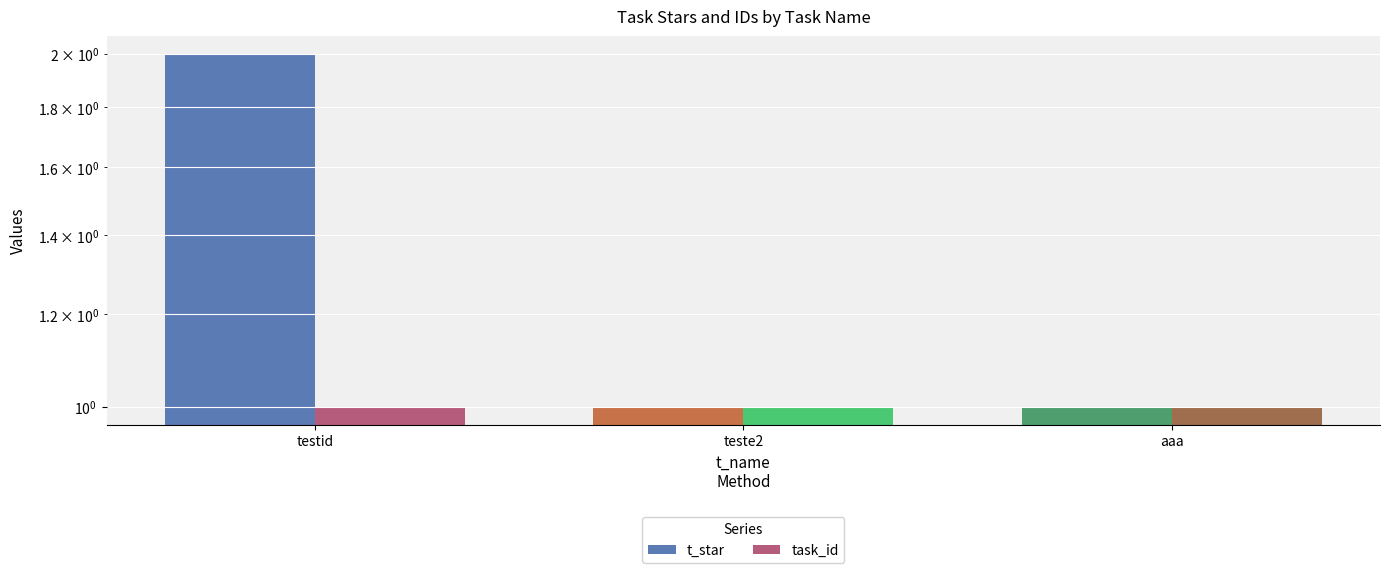

Which has a higher value, testid or aaa?

testid